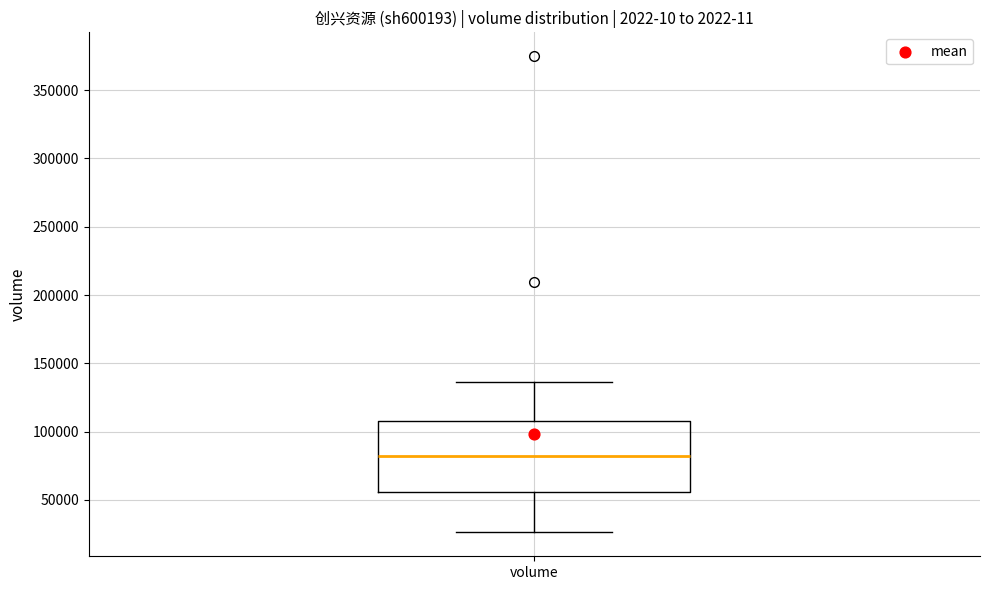

Read this box plot against the y-axis: the position of the median line, the range covered by the box, and the ends of both whiskers. The values are not printed on the chart, so give them approximately, as read against the axis.

median 80000, box 55000 to 110000, whiskers 25000 to 135000